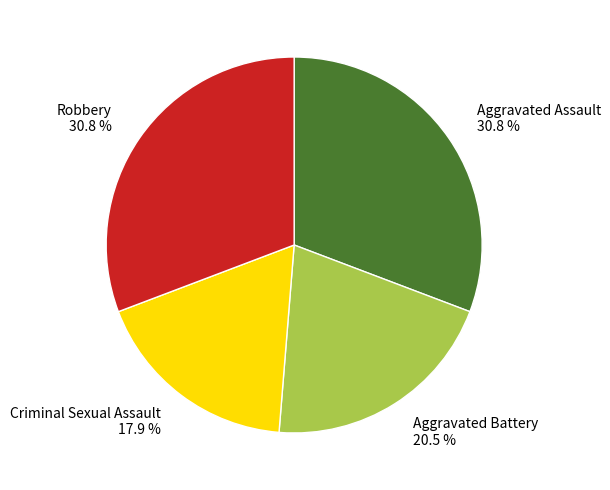

What portion of the pie excludes Aggravated Battery?

79.5%